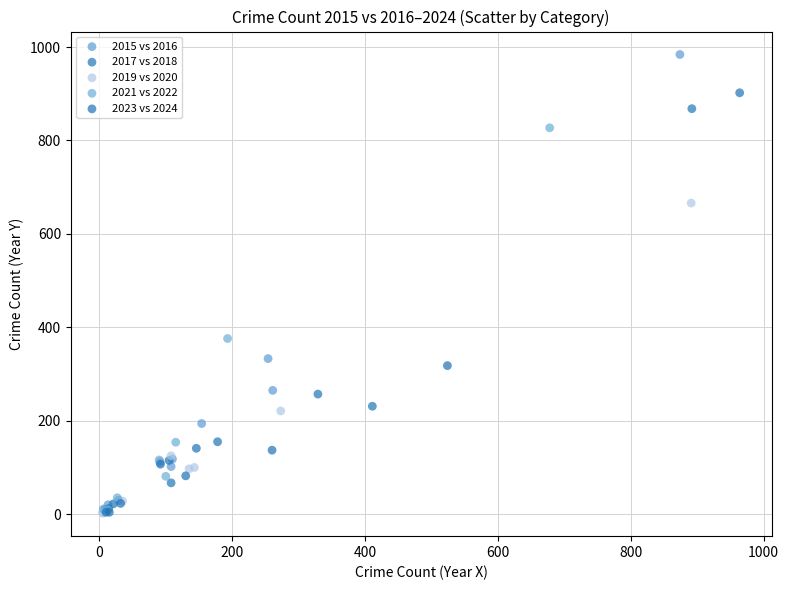

What are all the series names shown in the legend?

2015 vs 2016, 2017 vs 2018, 2019 vs 2020, 2021 vs 2022, 2023 vs 2024